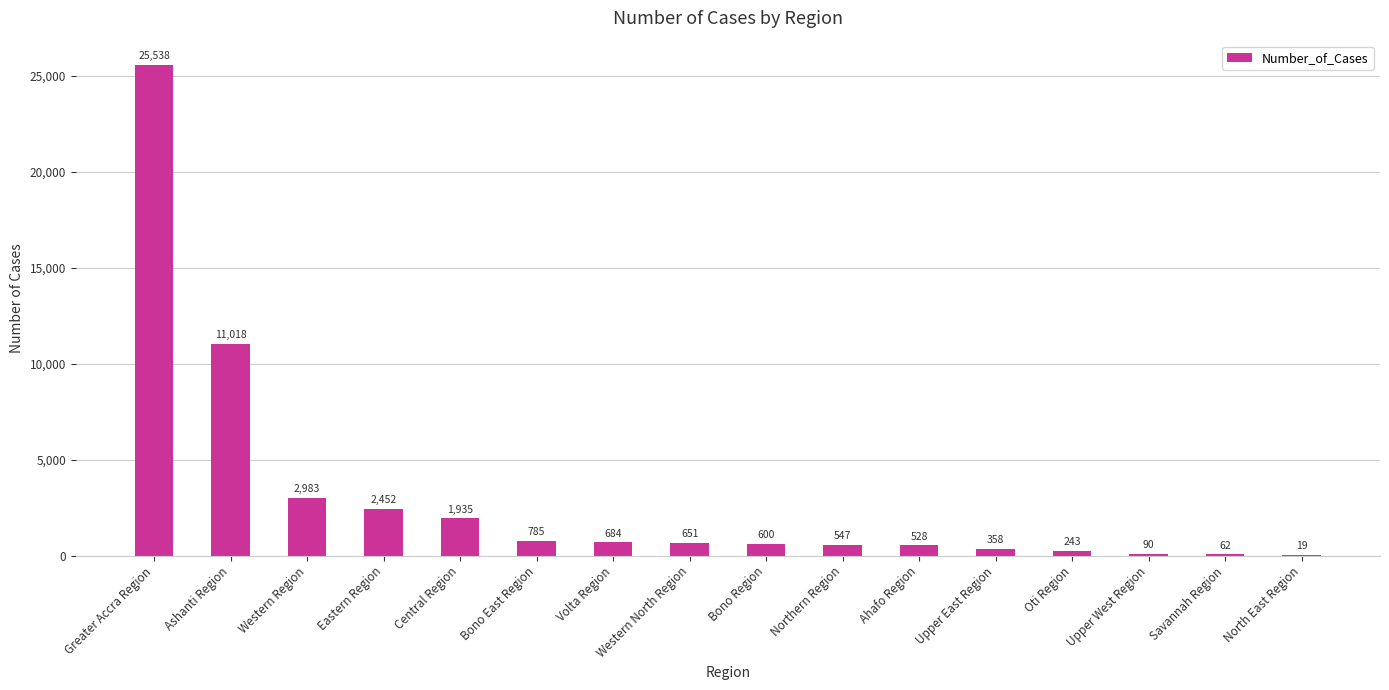

How many series are shown in this chart?

1